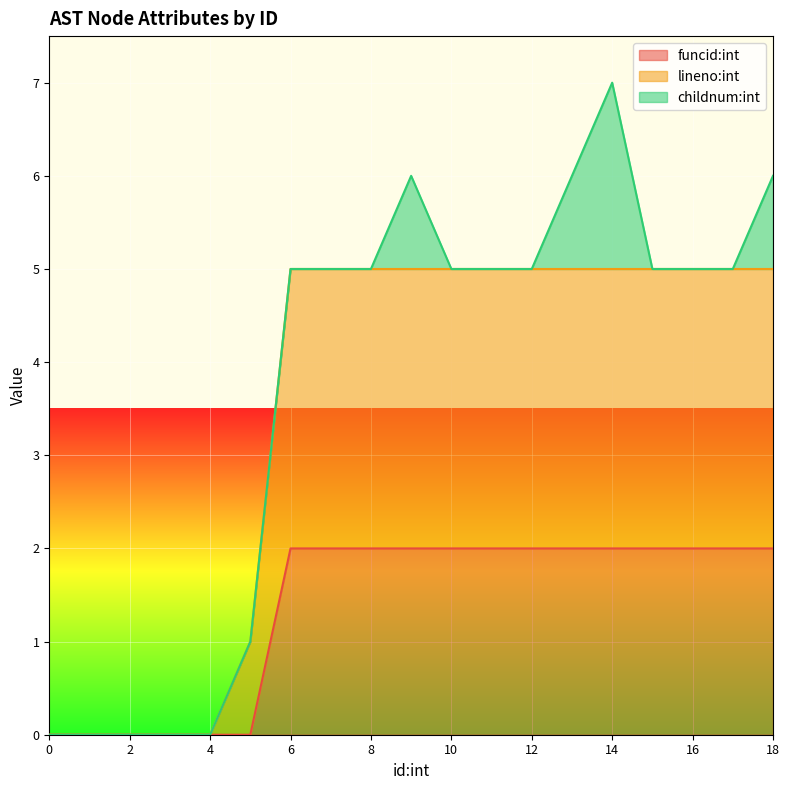

Which series has the largest total across all categories?

lineno:int